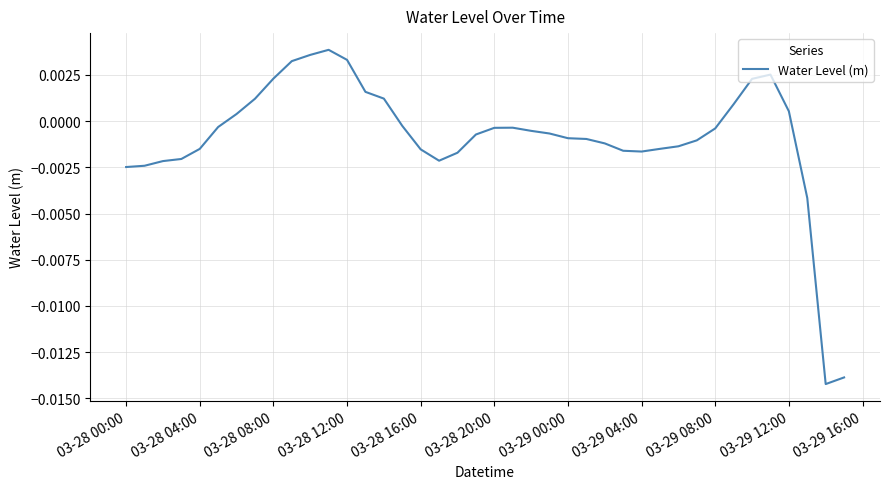

How many positive values are there?

13